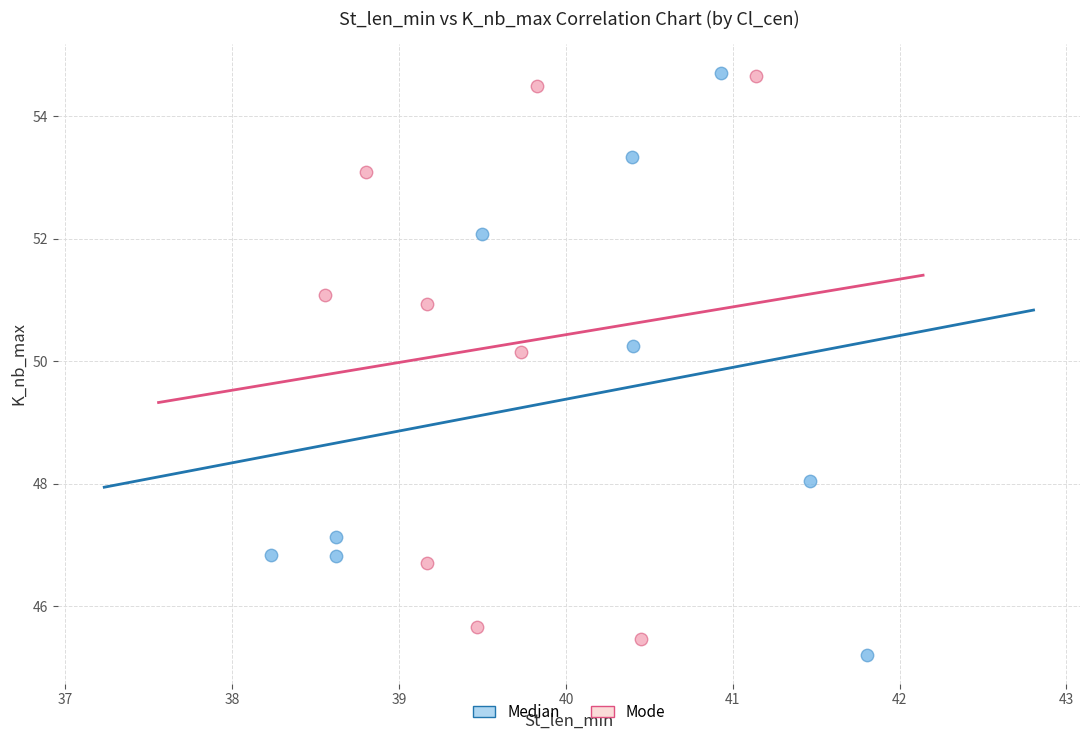

Which series reaches the minimum Y coordinate?

Median